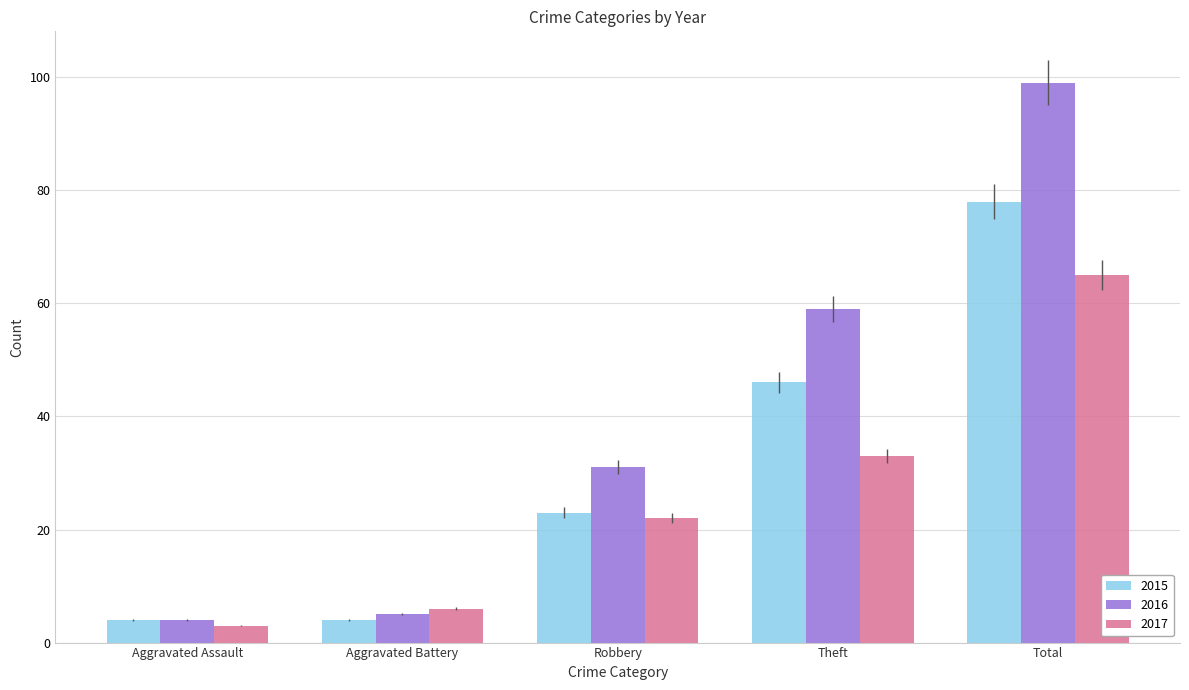

What is the spread (max minus min) of values at Aggravated Battery?

2